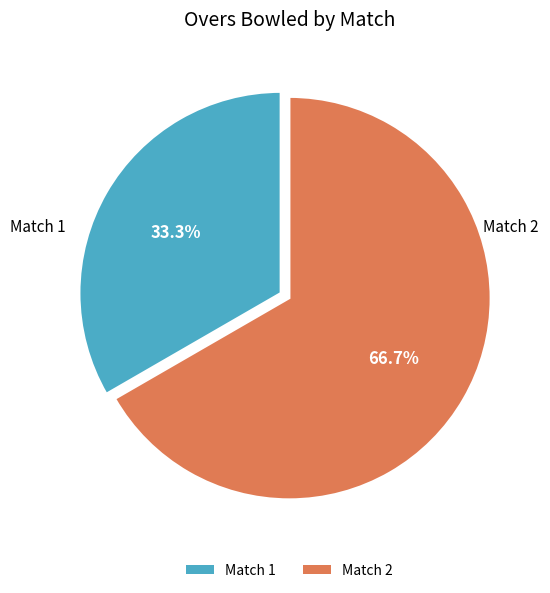

To the nearest percent, what is the average slice percentage?

50%